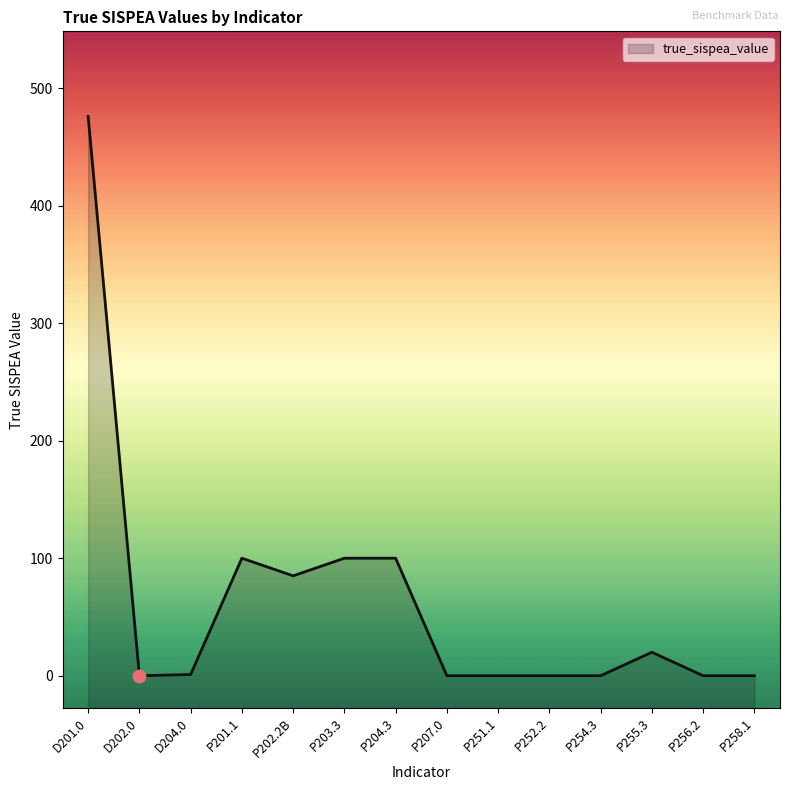

Between P258.1 and D201.0, which is larger?

D201.0